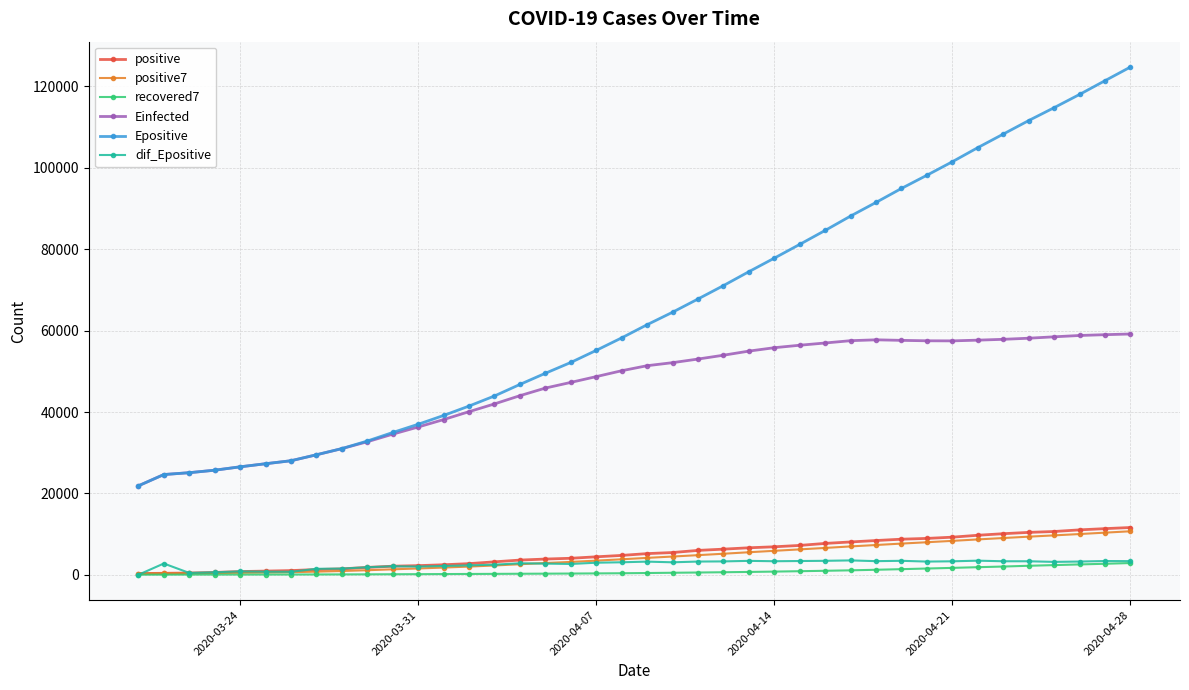

True or false: positive and Epositive cross at least once.

False